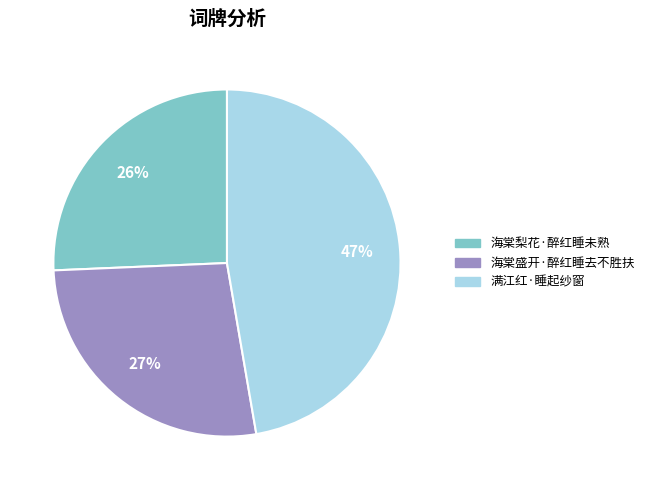

To the nearest percent, what percentage of the pie is 海棠盛开·醉红睡去不胜扶?

27%